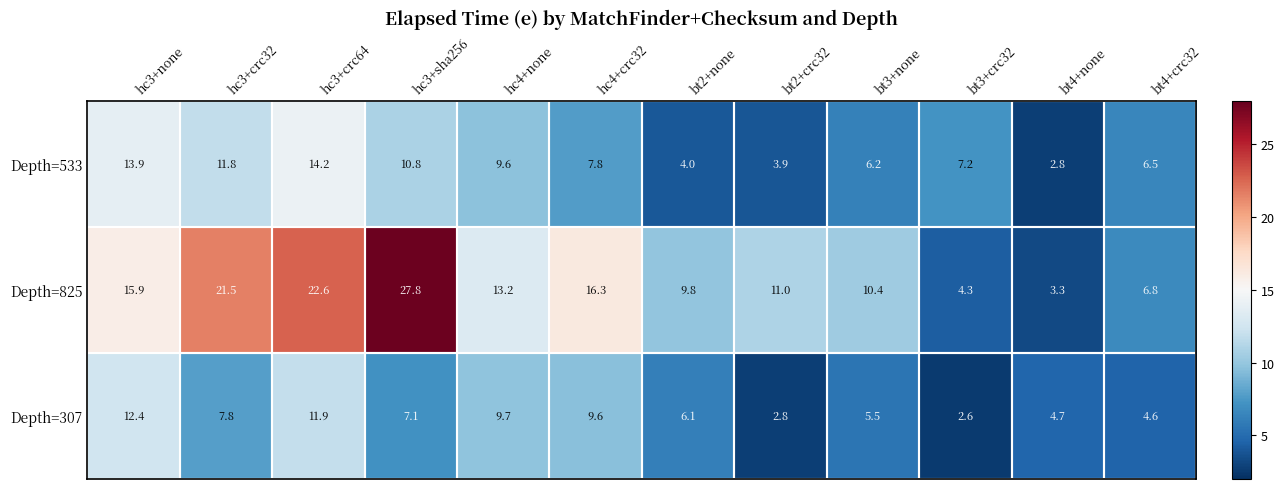

Is it true that Depth=533 equals 3.9 at bt2+crc32?

True